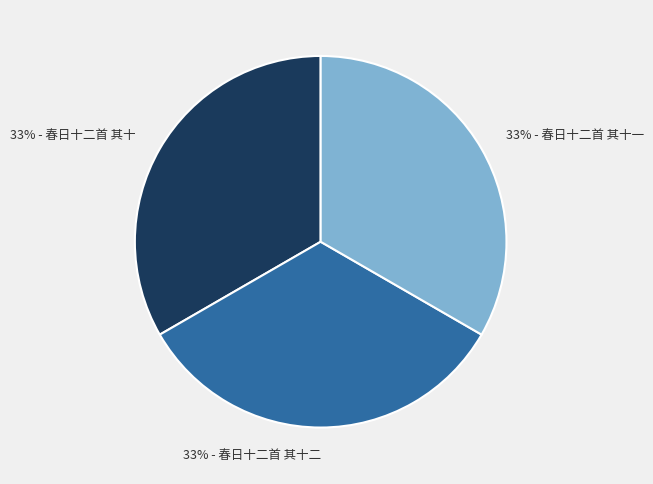

To the nearest percent, what is the average slice percentage?

33%